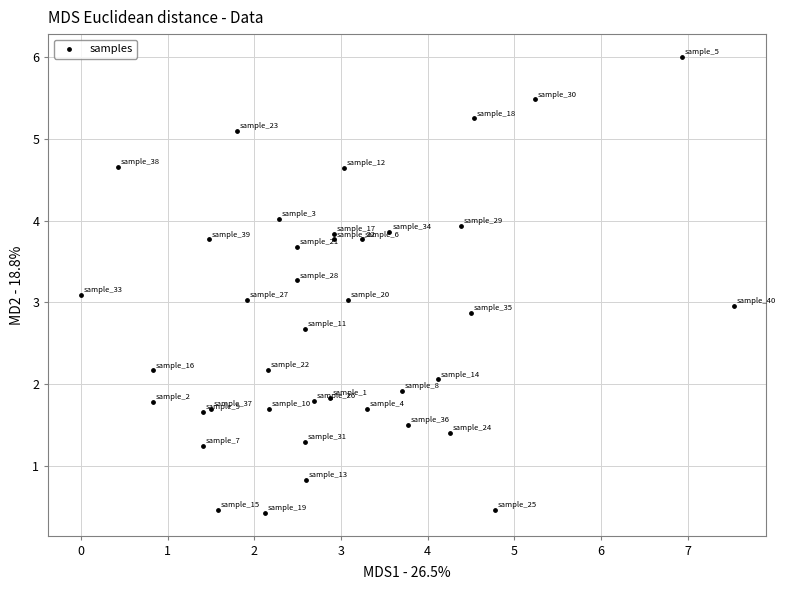

What is the range of Y values (max minus min)?

5.6